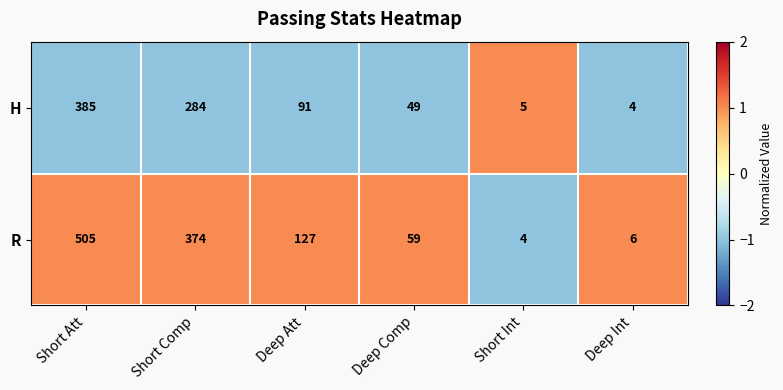

Reading left to right, list all the values displayed in this chart.

H: Short Att=385	Short Comp=284	Deep Att=91	Deep Comp=49	Short Int=5	Deep Int=4
R: Short Att=505	Short Comp=374	Deep Att=127	Deep Comp=59	Short Int=4	Deep Int=6